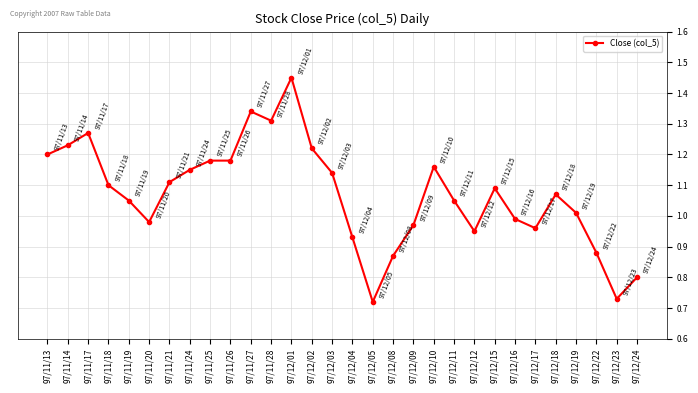

Which has a higher value, 97/12/01 or 97/12/19?

97/12/01